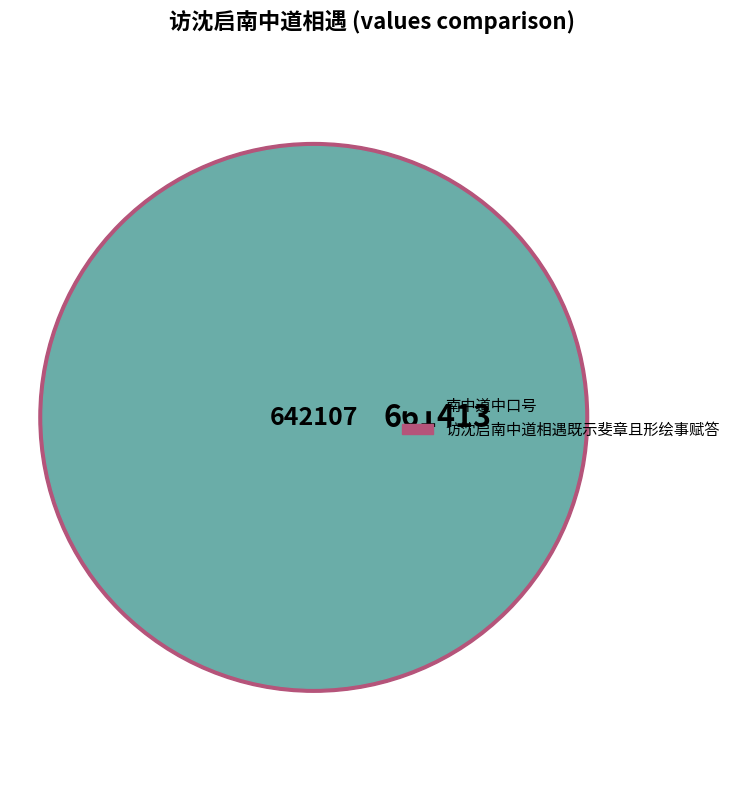

Which slice is the largest?

访沈启南中道相遇既示斐章且形绘事赋答